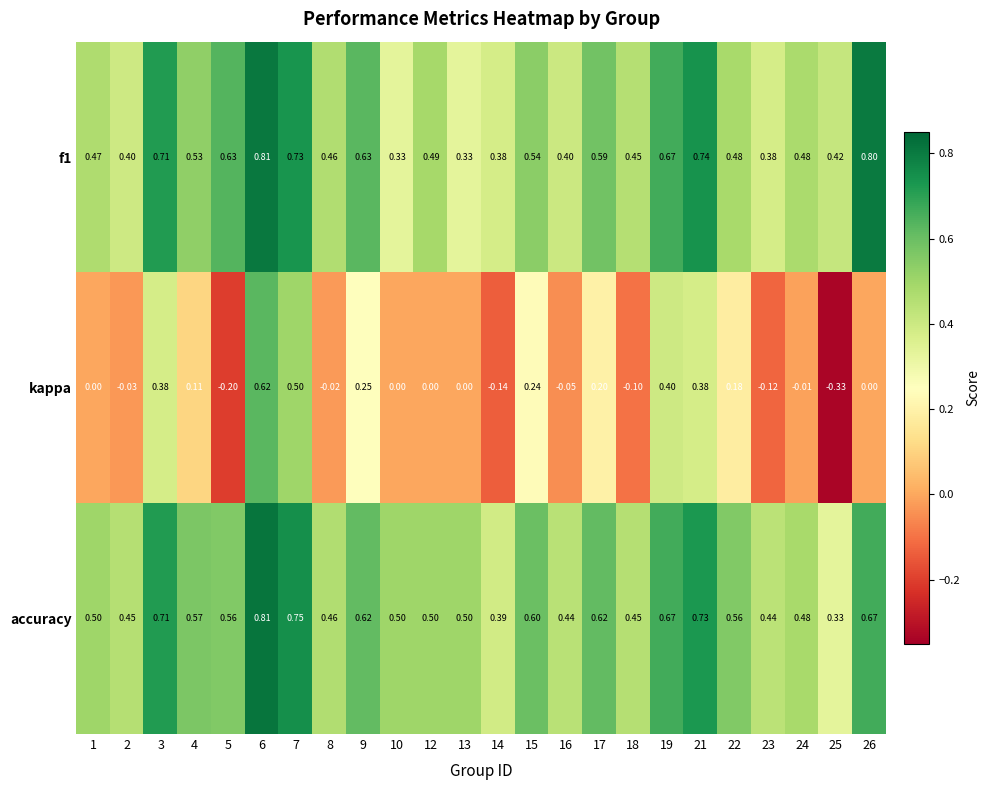

Which series has the largest range (max minus min)?

kappa